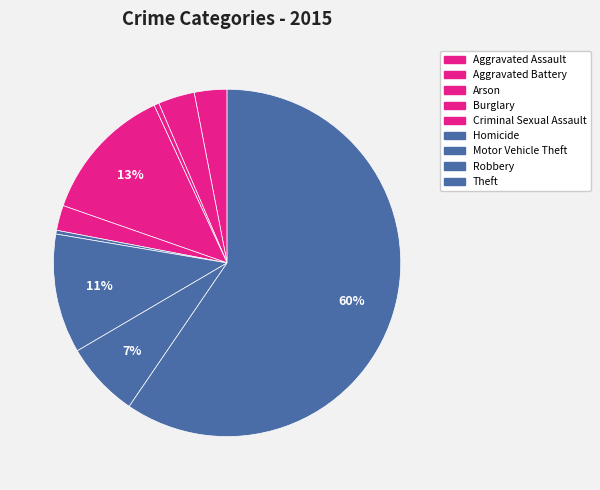

To the nearest percent, what is the difference between the Burglary and Arson slice percentages?

12%